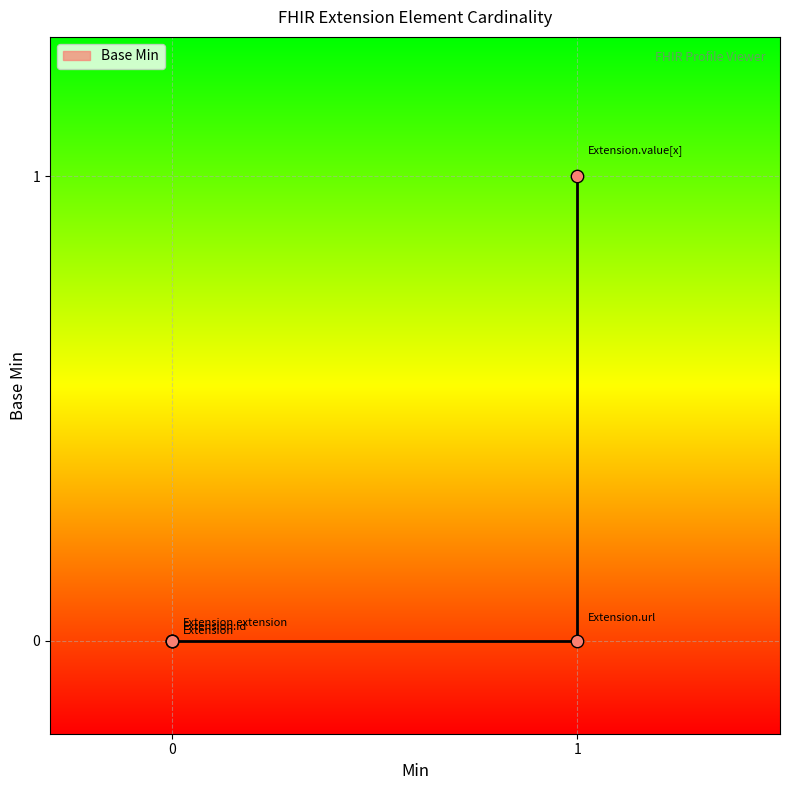

What is the change in value from 0 to 1?

+1